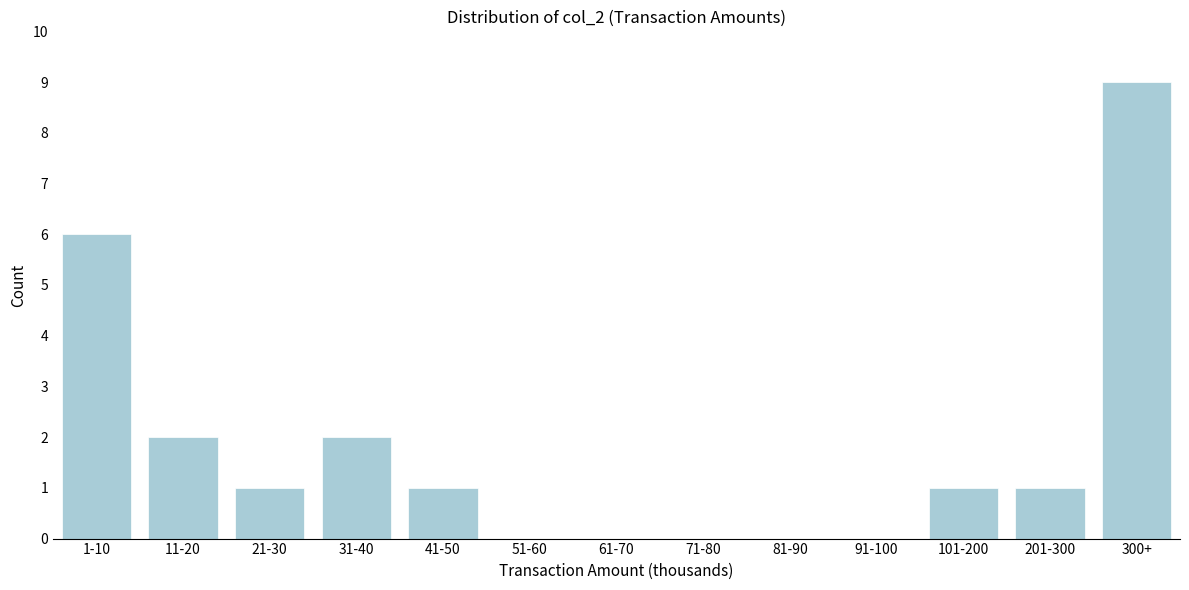

Reading left to right, what are all the values shown in this chart?

1-10=6	11-20=2	21-30=1	31-40=2	41-50=1	51-60=0	61-70=0	71-80=0	81-90=0	91-100=0	101-200=1	201-300=1	300+=9